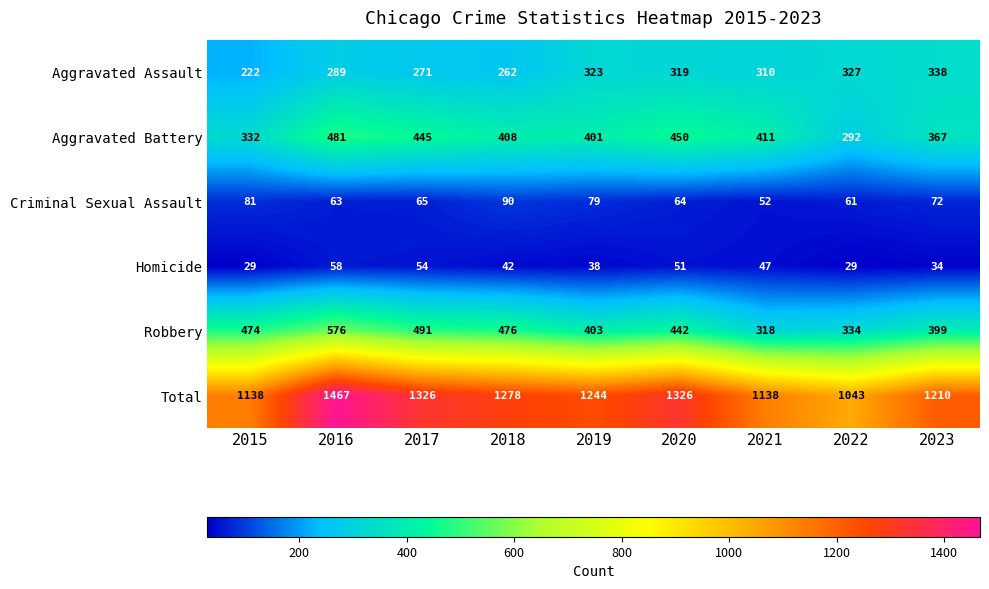

At which category is the sum across all series the highest?

2016